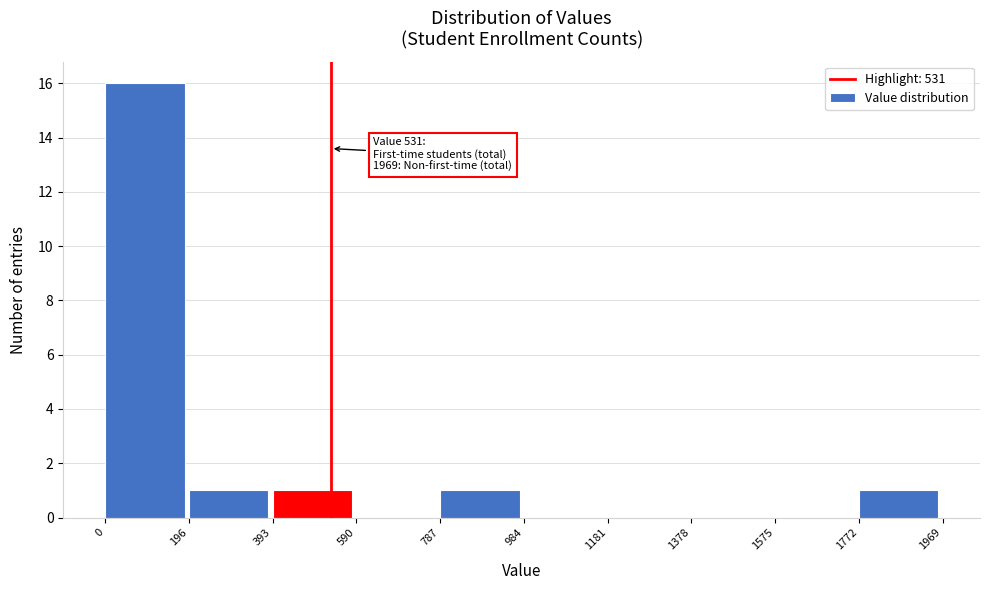

Which range on the x-axis has the tallest bar?

0 to 196